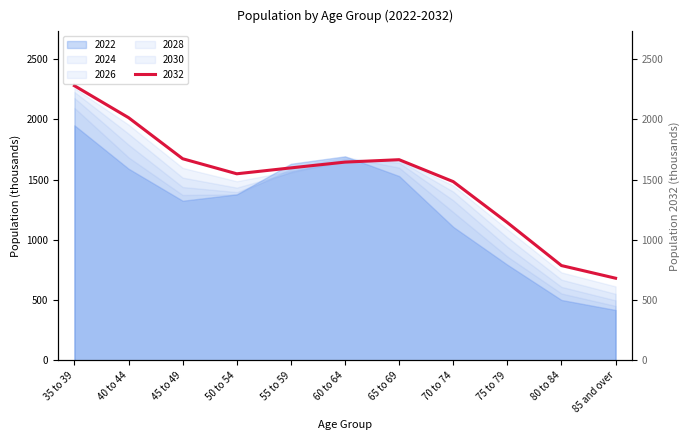

Which has a higher value, 75 to 79 or 85 and over?

75 to 79